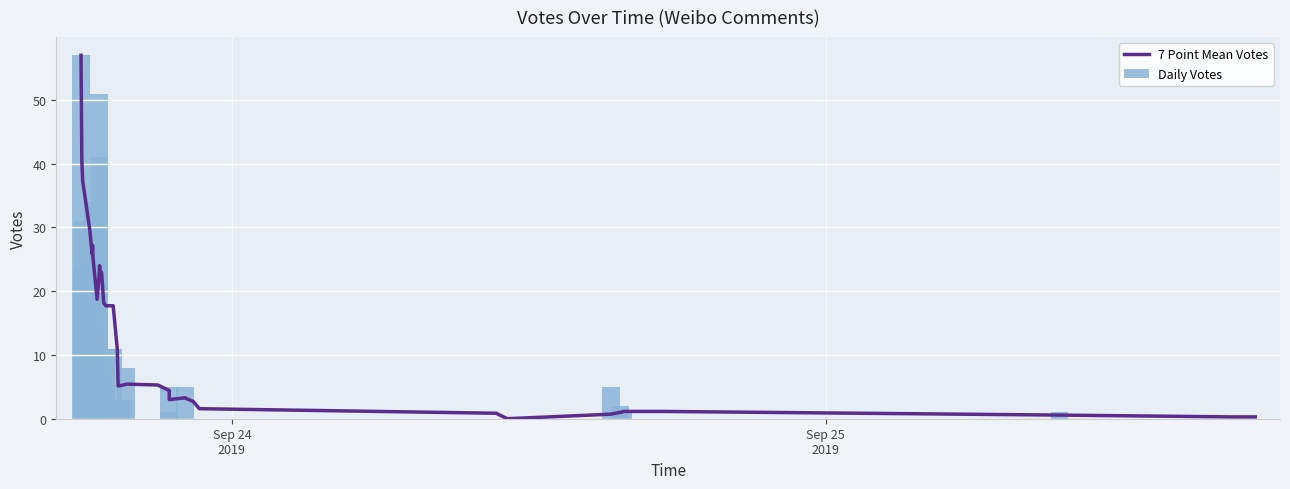

Are the bars grouped side by side (vs. stacked)?

Yes